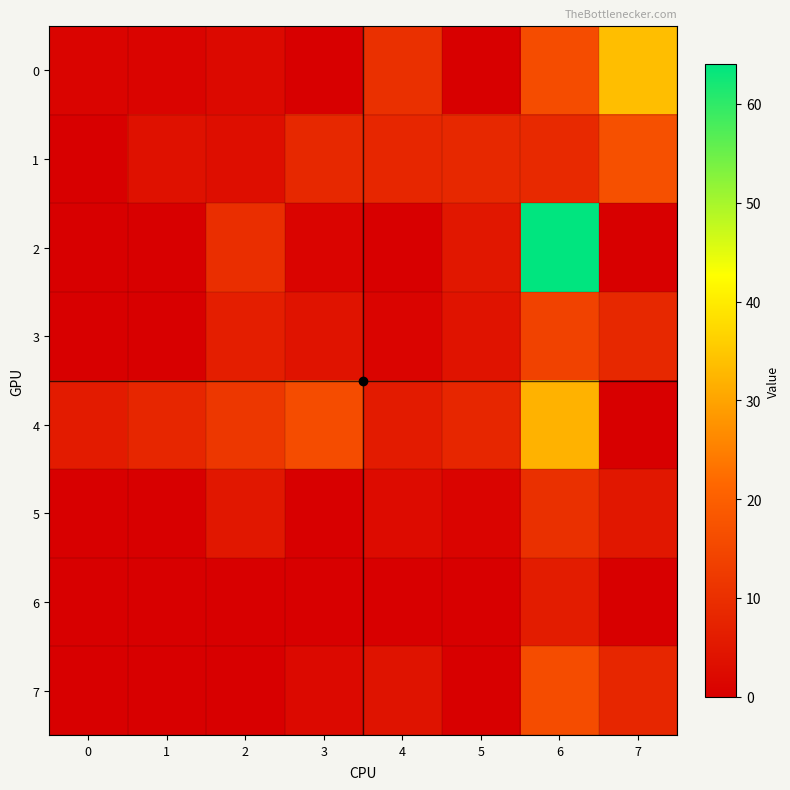

Reading right to left, extract all data points from this chart.

0: 7=33.7	6=16.0	5=0.0	4=10.1	3=0.0	2=2.0	1=1.0	0=1.0
1: 7=16.9	6=8.8	5=8.4	4=8.0	3=8.4	2=3.2	1=3.7	0=0.0
2: 7=0.0	6=64.0	5=4.9	4=0.0	3=1.0	2=9.8	1=0.0	0=0.0
3: 7=8.4	6=13.9	5=4.2	4=1.0	3=4.2	2=6.5	1=0.0	0=0.0
4: 7=0.0	6=32.0	5=8.0	4=5.9	3=16.0	2=11.7	1=8.0	0=5.9
5: 7=5.1	6=10.1	5=1.0	4=2.5	3=0.0	2=4.9	1=0.0	0=0.0
6: 7=0.0	6=6.0	5=0.0	4=0.0	3=0.0	2=0.0	1=0.0	0=0.0
7: 7=8.0	6=16.0	5=0.0	4=4.0	3=2.1	2=0.0	1=0.0	0=0.0